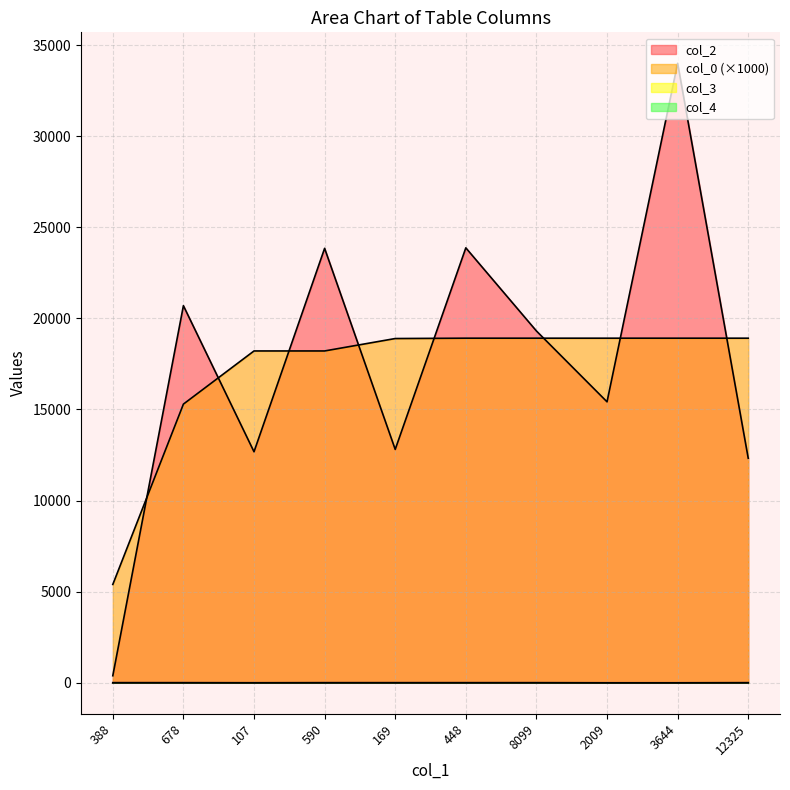

What is the sum of the col_2 values at 590 and 107?

36524.0